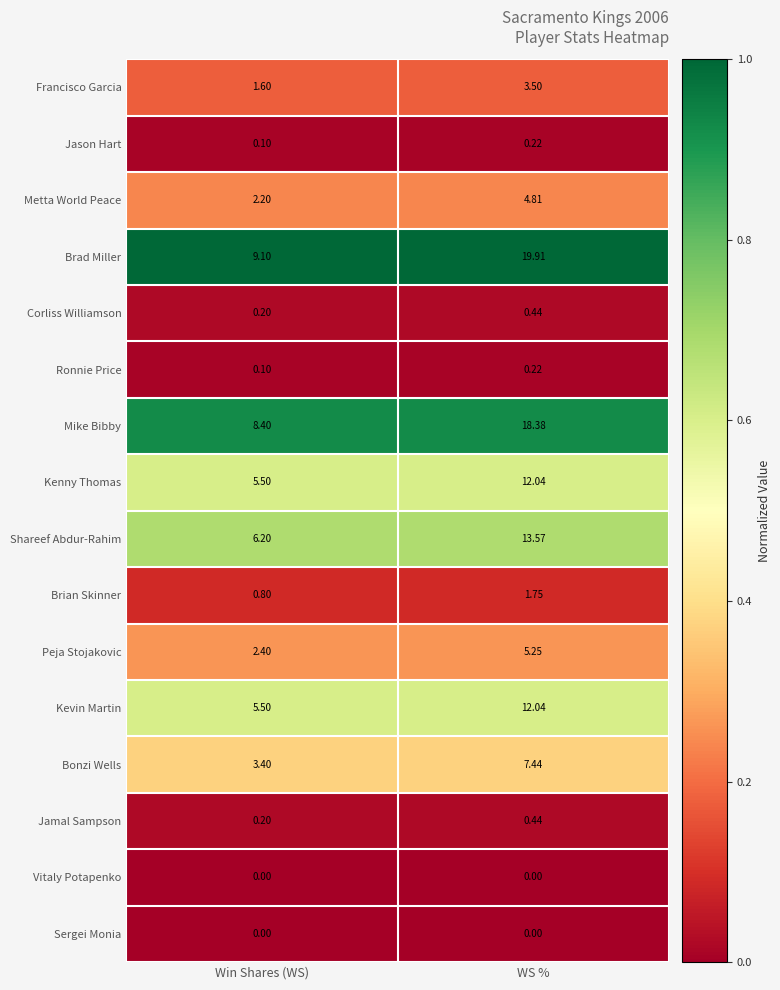

Is the value of Shareef Abdur-Rahim at WS % greater than the value of Brad Miller at WS %?

No